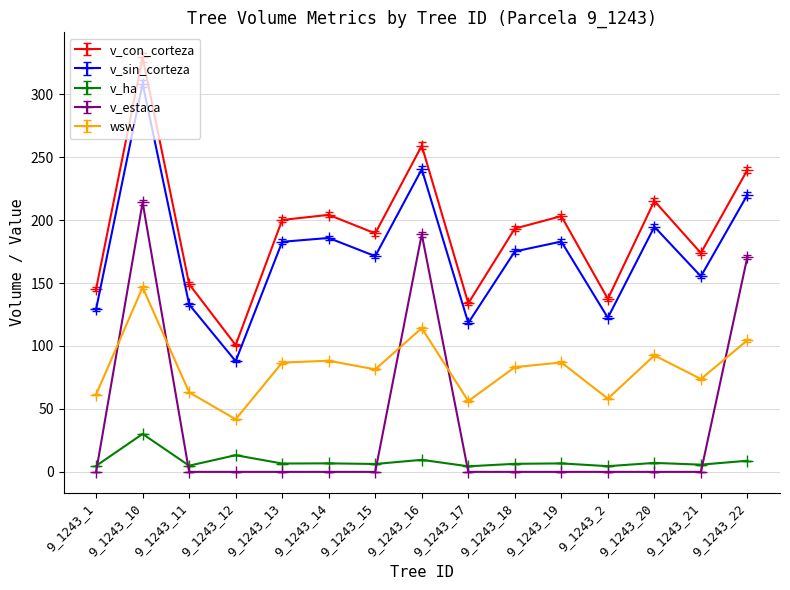

What is the maximum value for wsw?

146.6